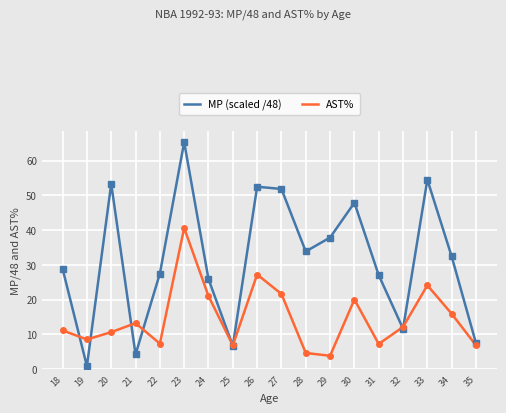

Between which two adjacent categories do AST% and MP (scaled /48) first intersect?

18 and 19